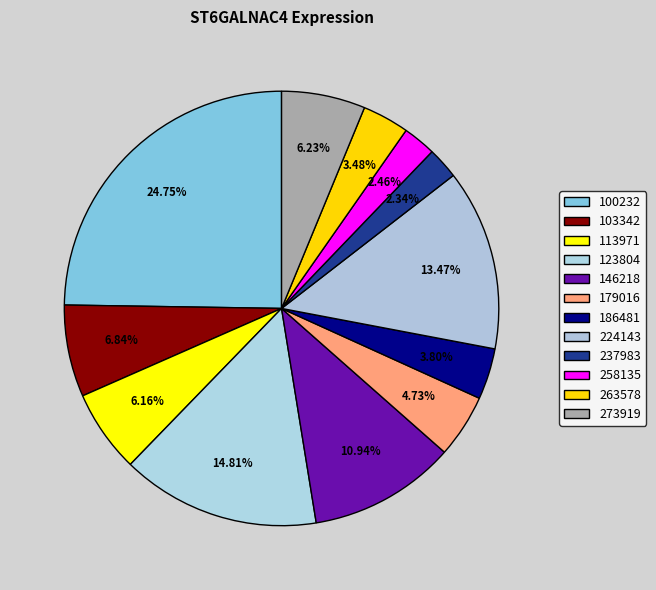

Count the number of slices in the pie.

12